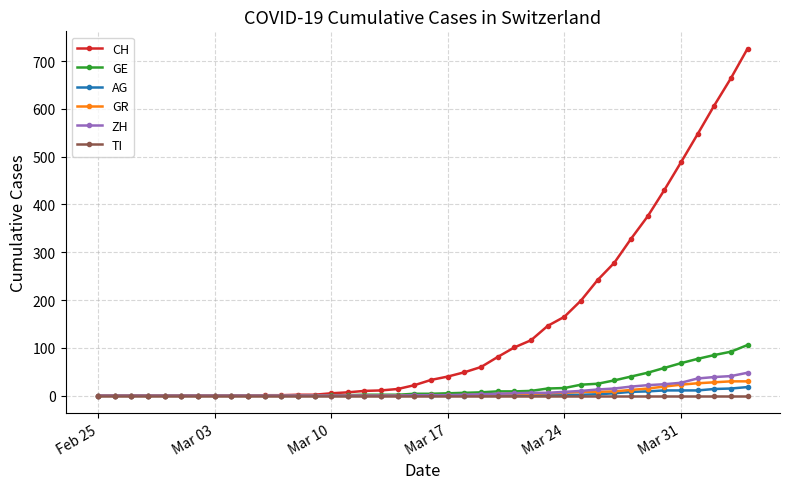

Count the number of data series in this chart.

6